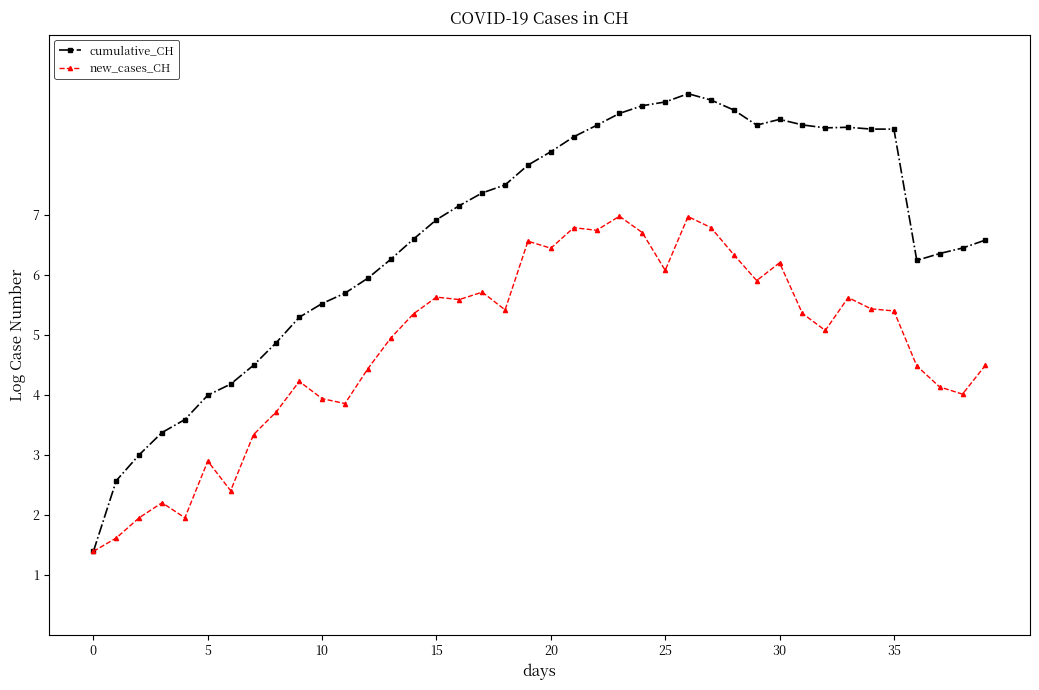

What is the value of the cumulative_CH point at the 22nd from the left?

8.3